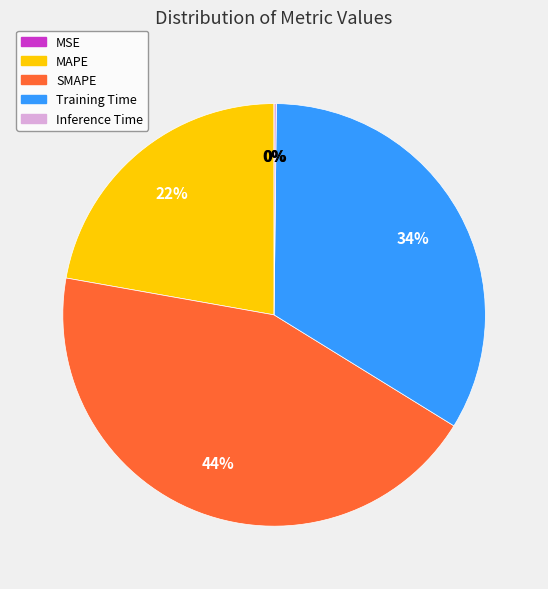

To the nearest percent, what portion does SMAPE represent?

44%